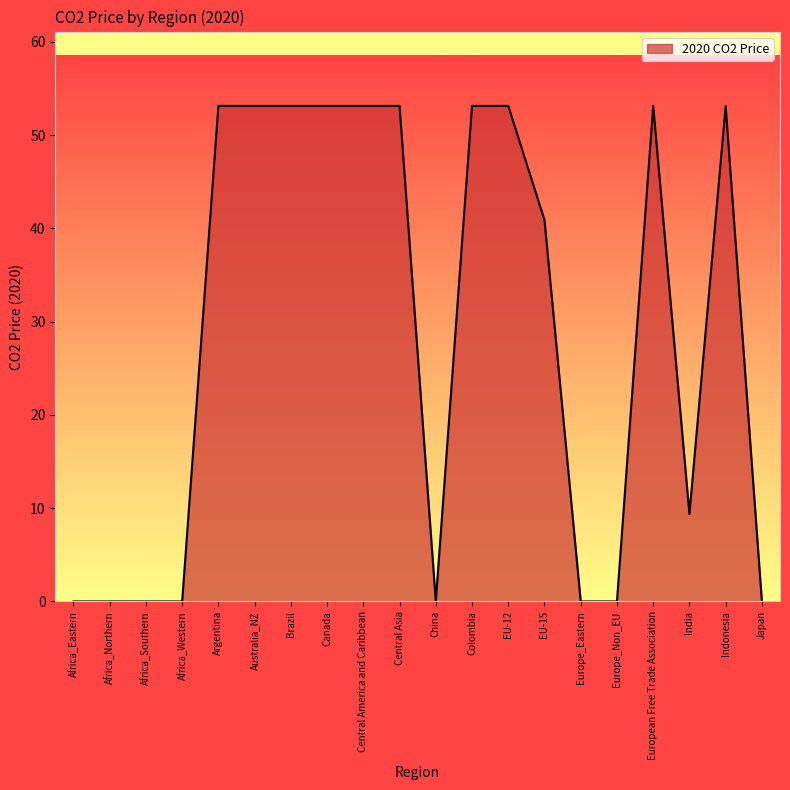

What is the change in value from Europe_Non_EU to India?

+9.4